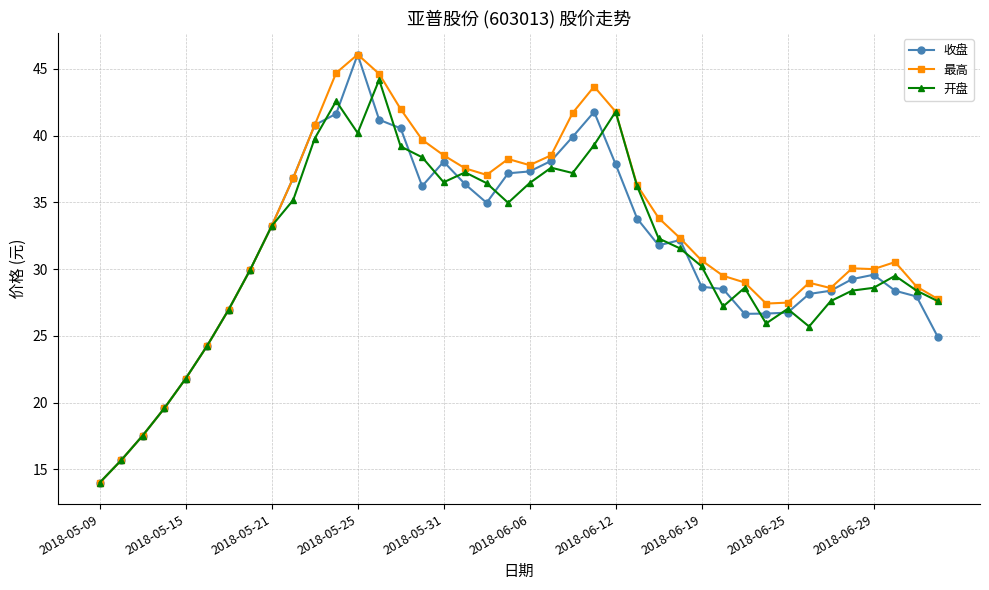

In 开盘, how many points are lower than both neighbors (excluding endpoints)?

7